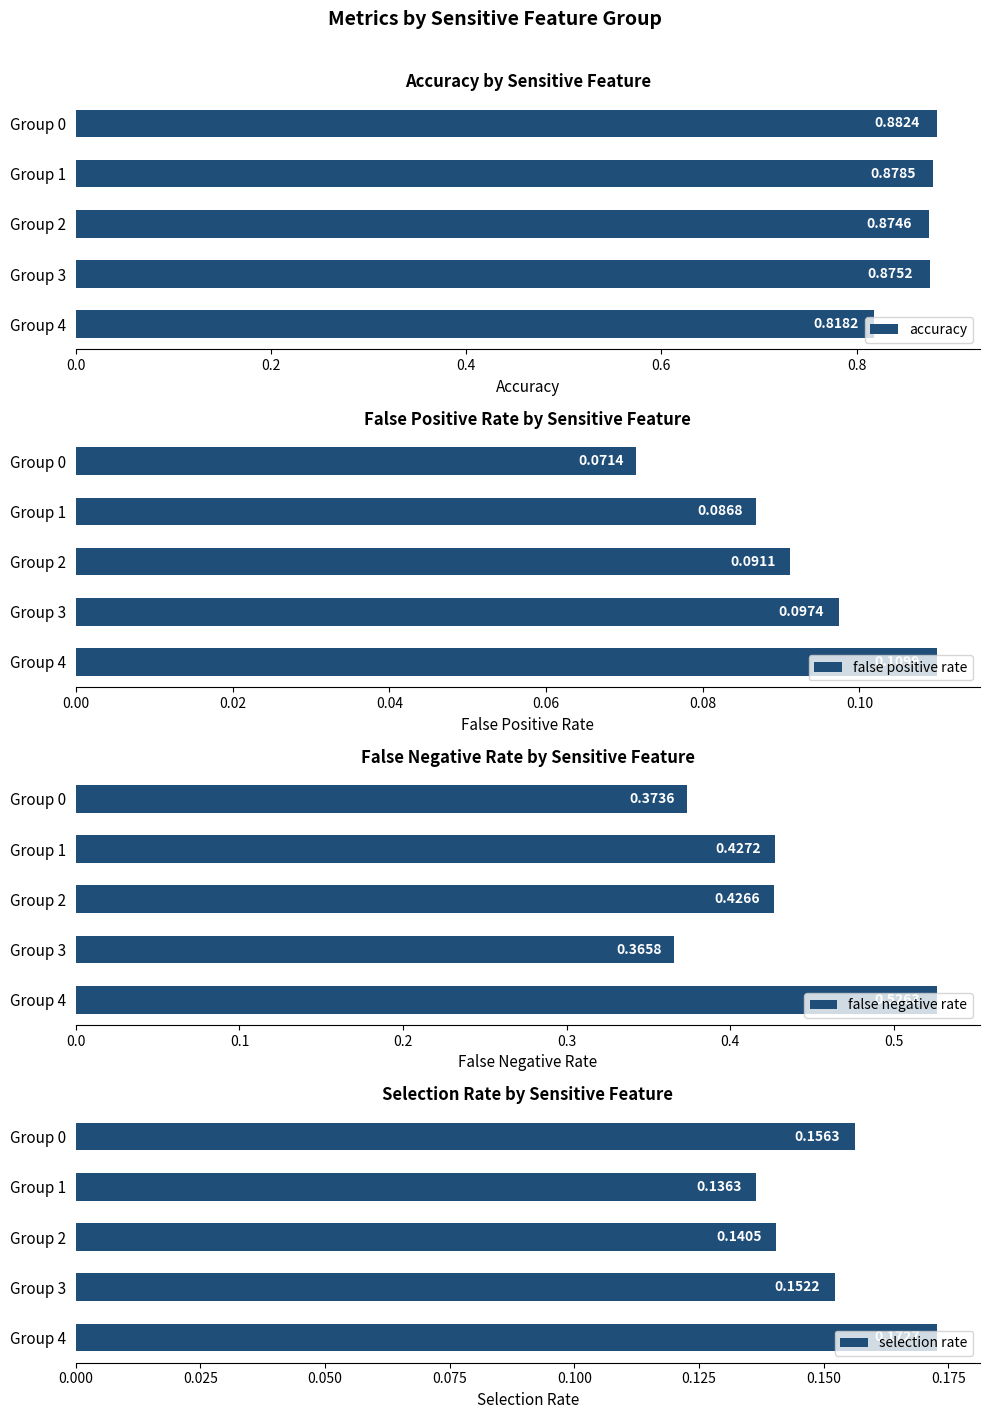

What is the difference between the maximum and second lowest values in the false negative rate series?

0.2